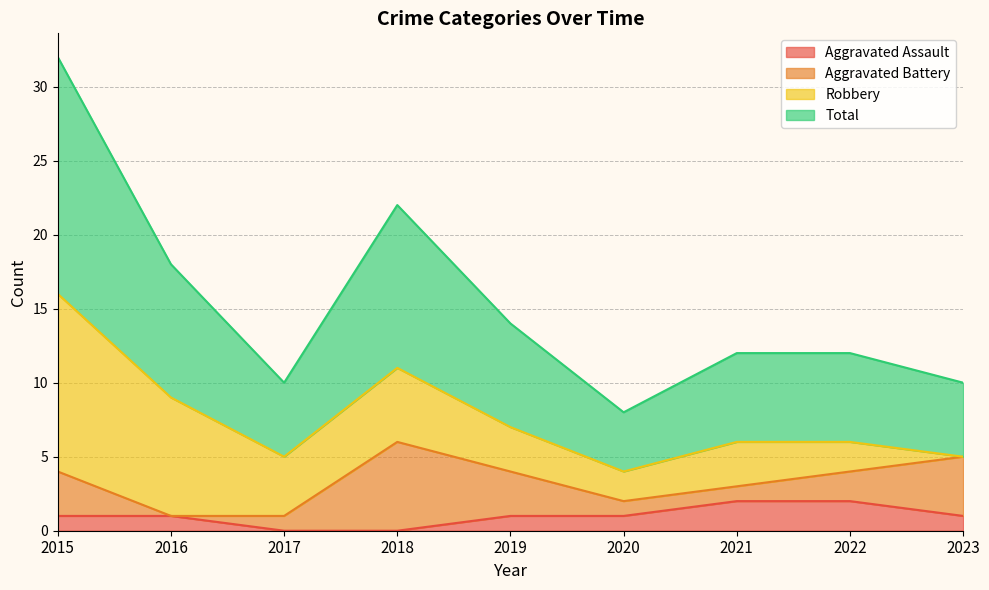

The Total series shows 7 at 2023. True or false?

False